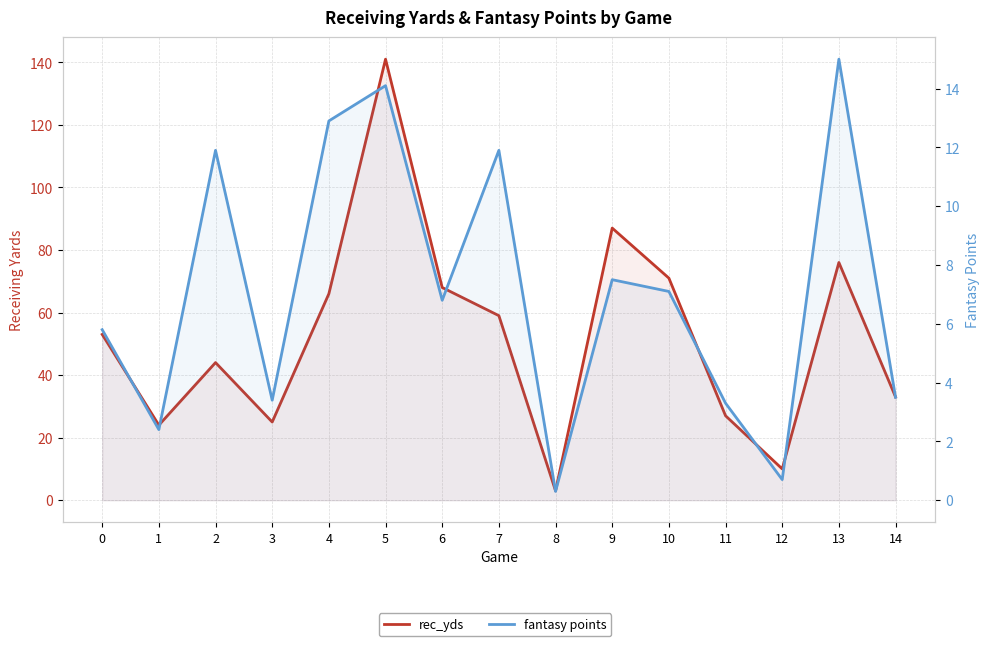

What are all the series names shown in the legend?

rec_yds, fantasy points